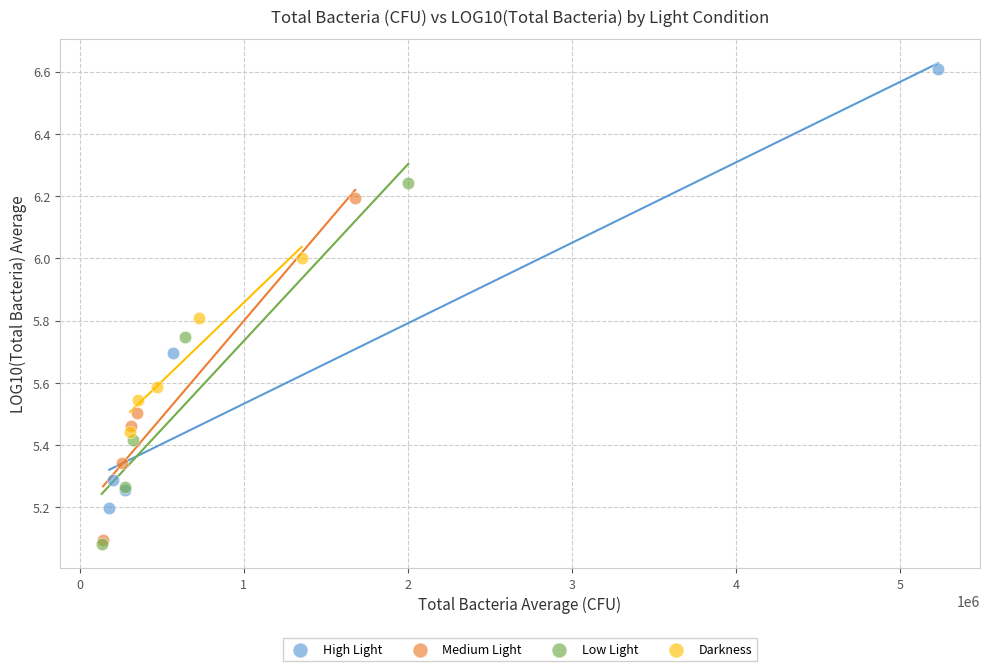

Which series has the largest Y range (max minus min)?

High Light